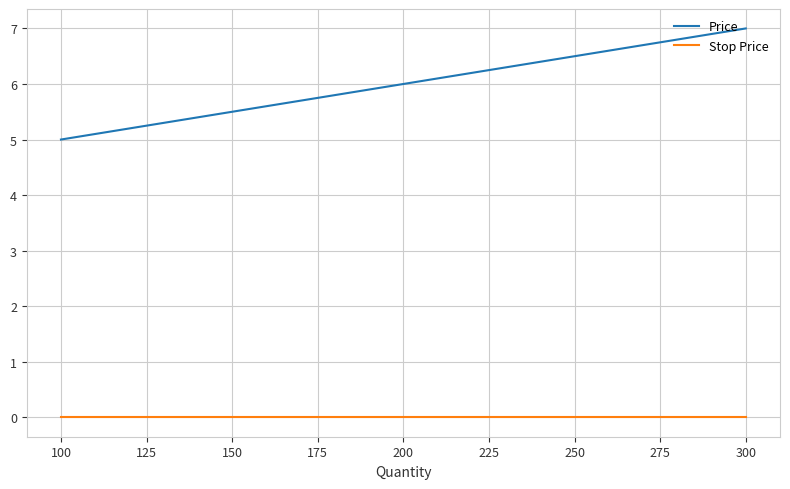

Reading right to left, list all the values displayed in this chart.

Price: 7	6	5
Stop Price: 0	0	0